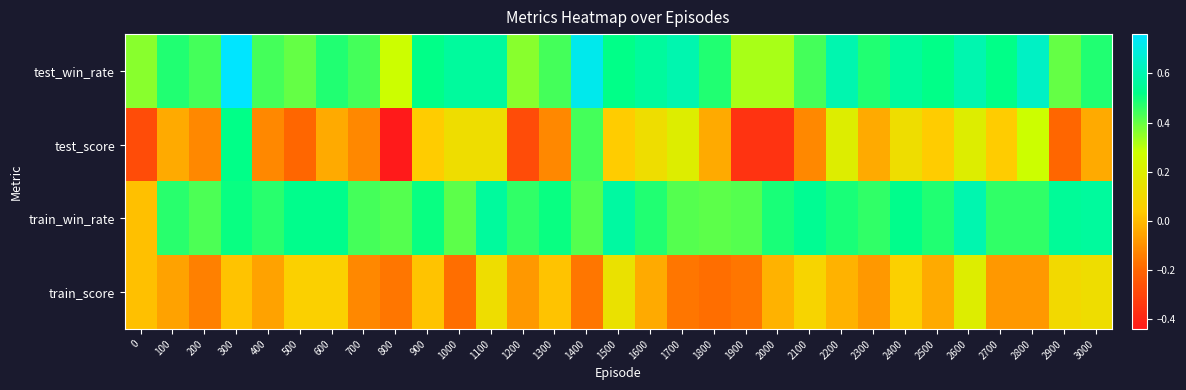

Count the number of categories in the chart.

31